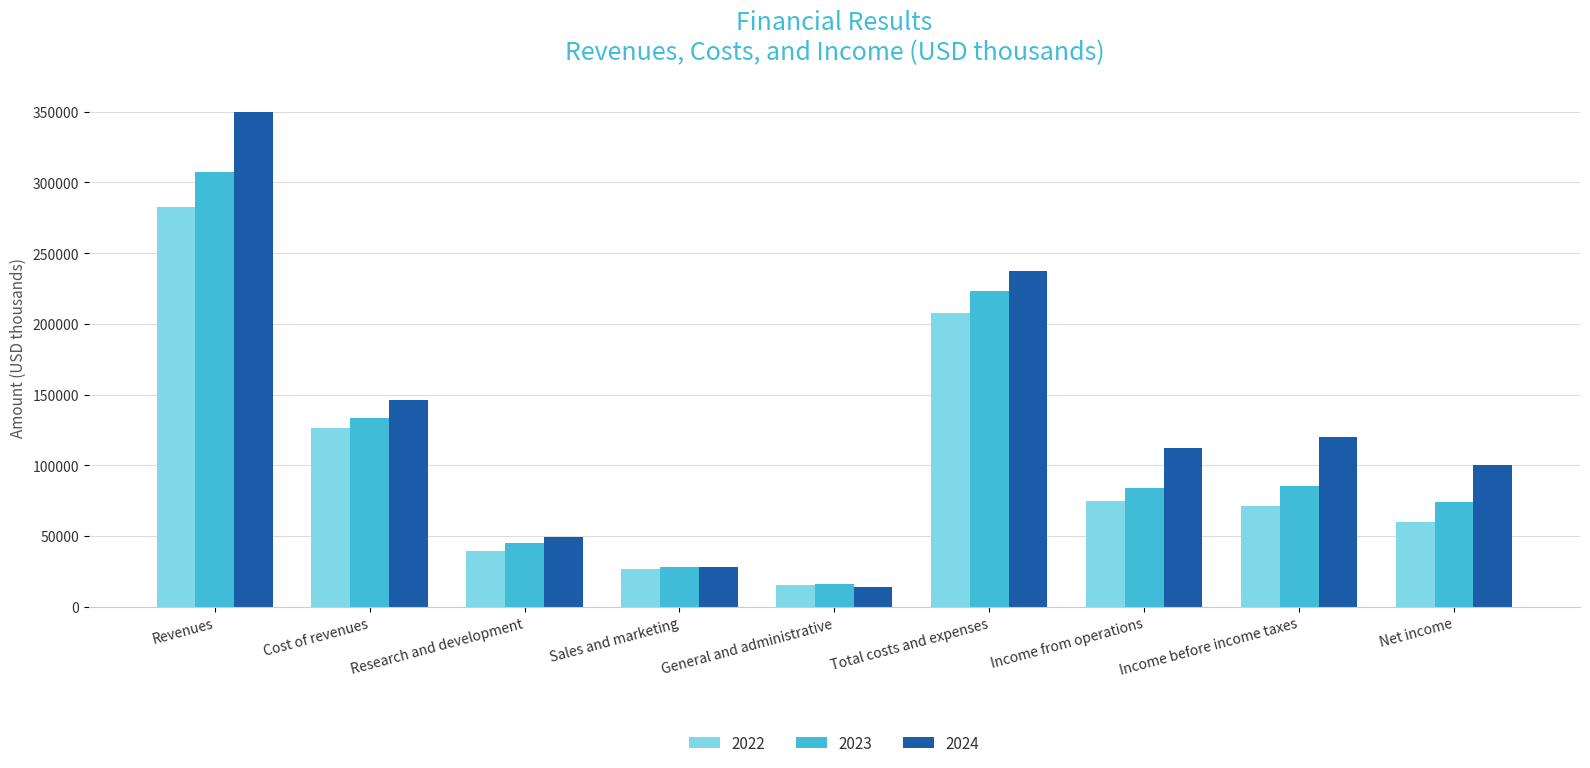

Are the bars horizontal?

No